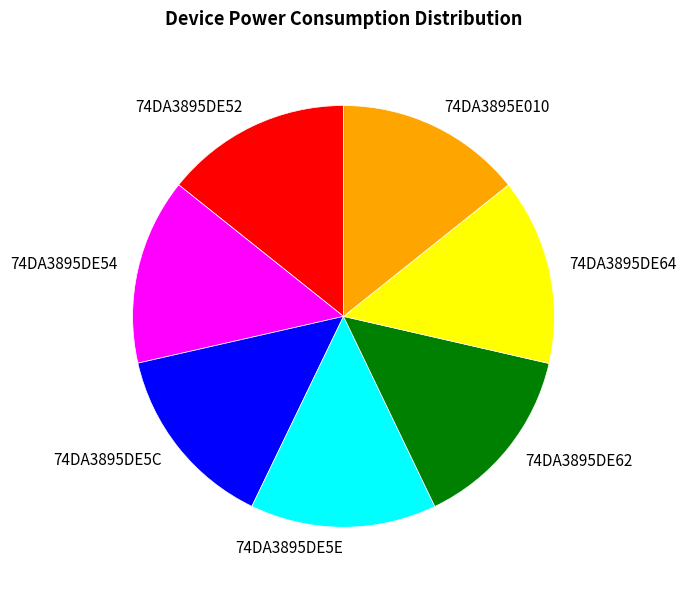

Does 74DA3895DE64 represent more than half of the total?

No